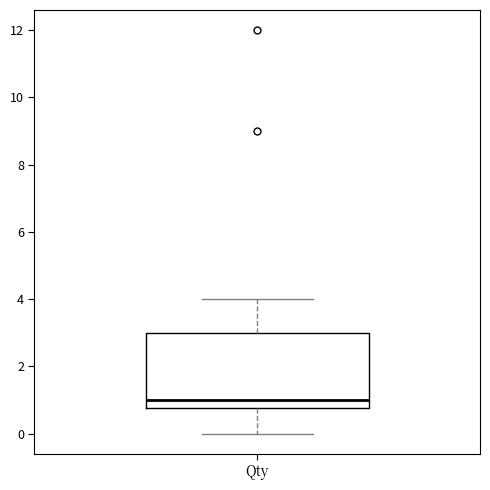

Read this box plot against the y-axis: the position of the median line, the range covered by the box, and the ends of both whiskers. The values are not printed on the chart, so give them approximately, as read against the axis.

median 1.0, box 0.8 to 3.0, whiskers 0.0 to 4.0